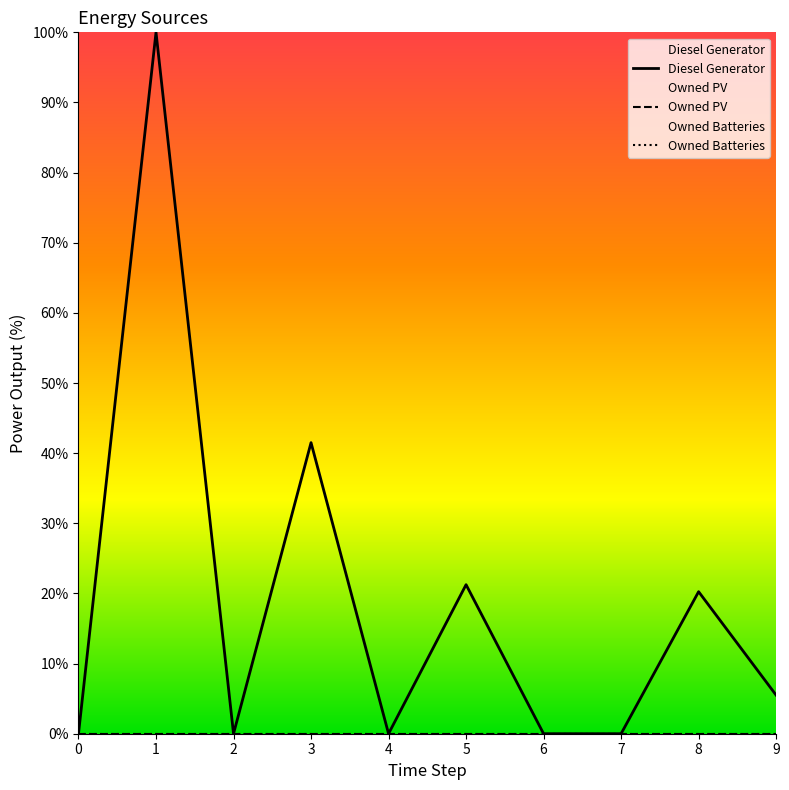

What is the approximate value of Diesel Generator at 9?

5.5